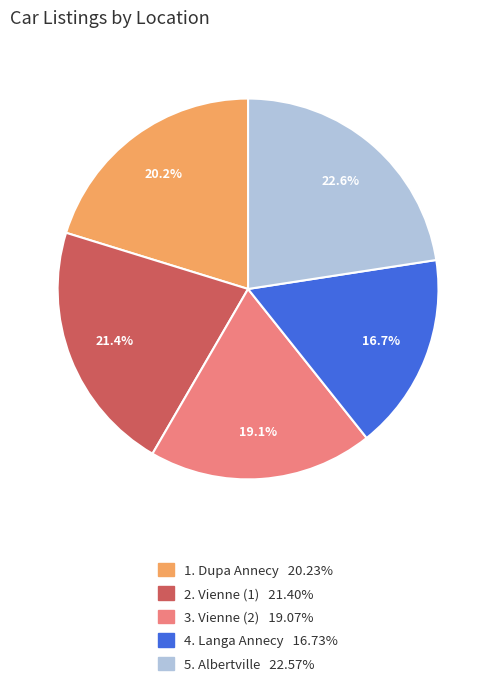

Is there a majority slice in this chart?

No